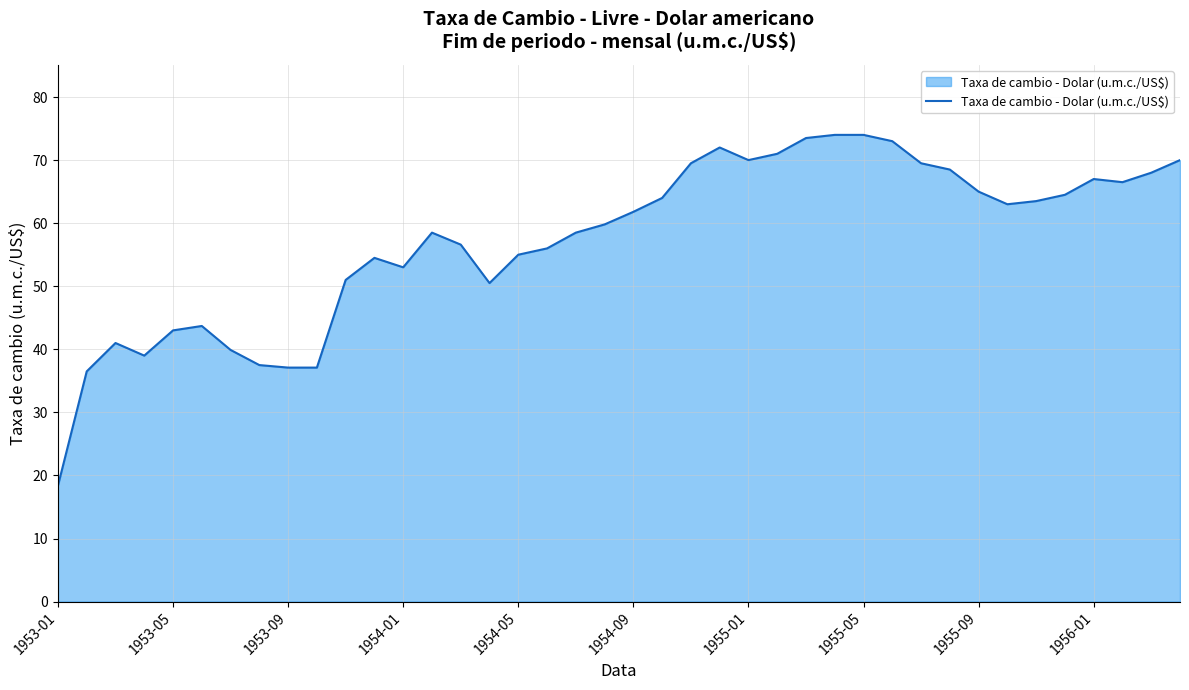

What is the smallest value displayed?

18.4